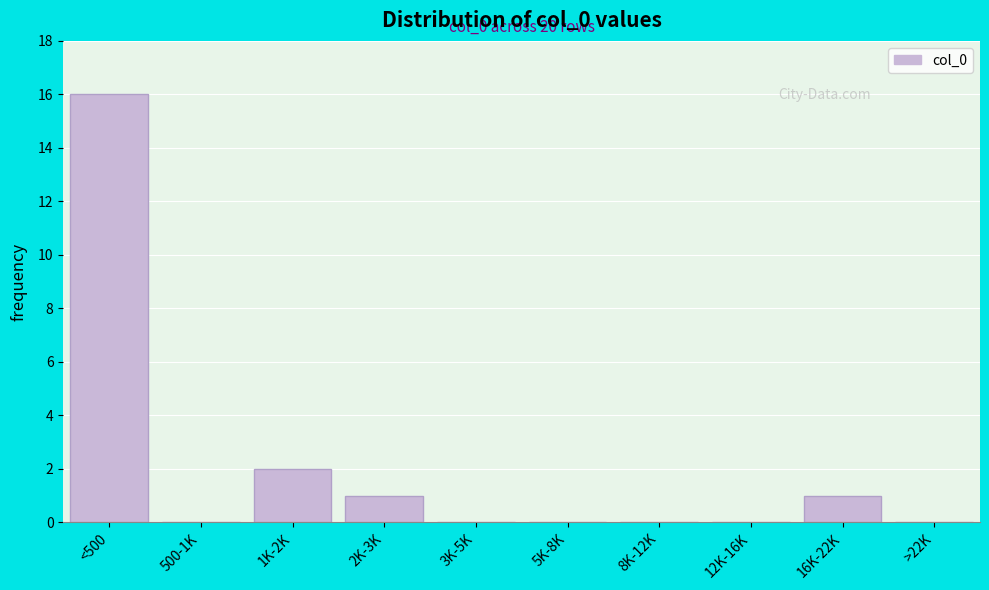

The value at 5K-8K is 0. True or false?

True